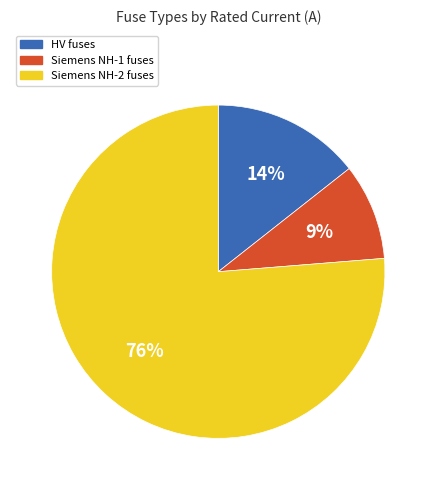

Is there any slice that represents more than half of the pie?

Yes